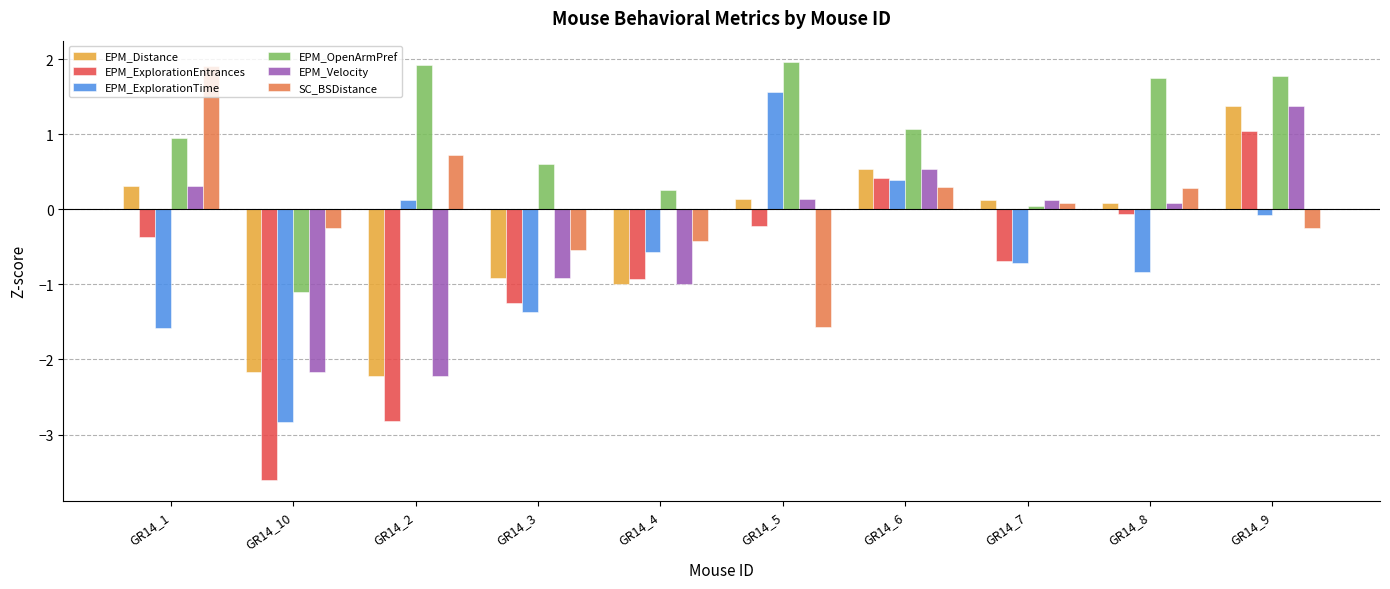

The EPM_Velocity series shows 0.1 at GR14_7. True or false?

True